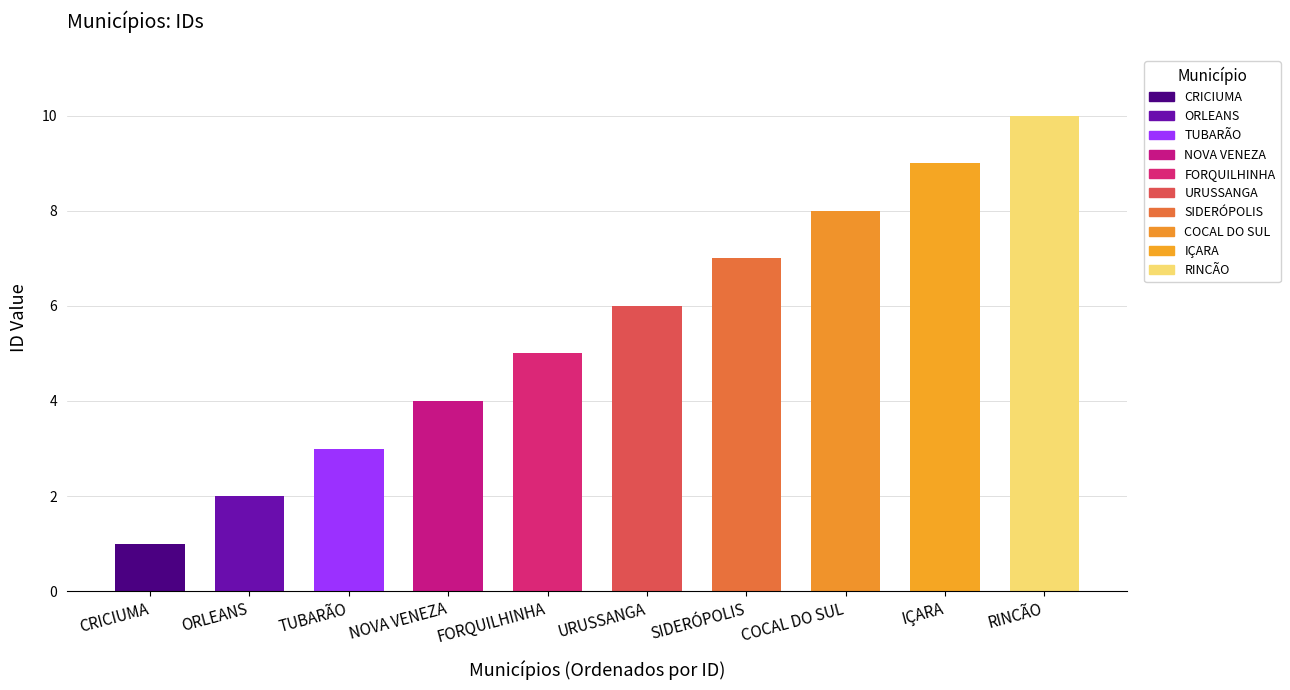

What is the difference between the values at IÇARA and TUBARÃO?

6